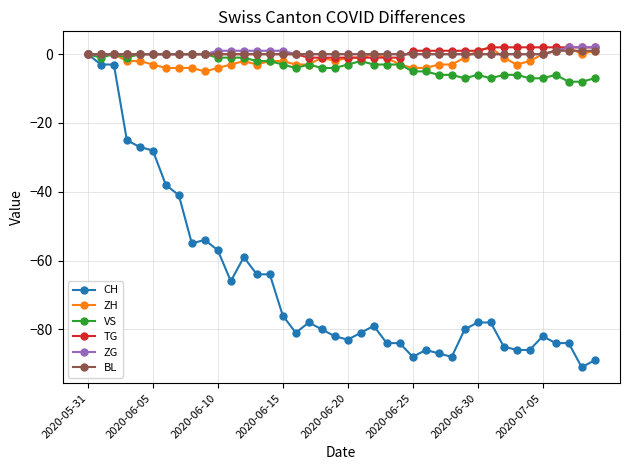

What is the minimum value shown in the chart?

-91